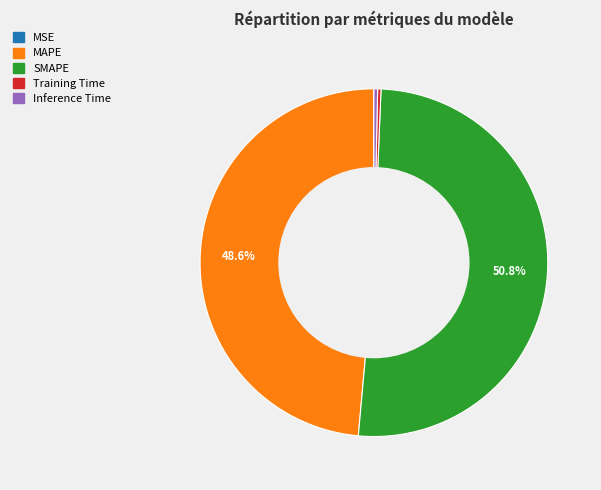

True or false: Training Time accounts for 0% of the total.

True